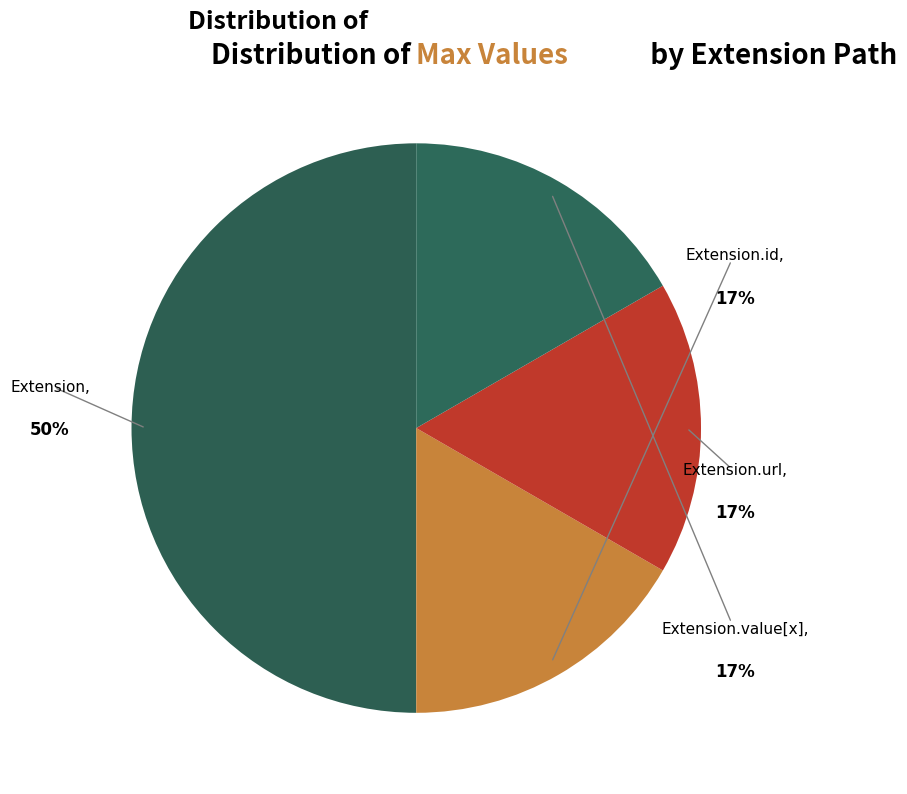

Combined, do Extension.url and Extension.value[x] account for over 50%?

No